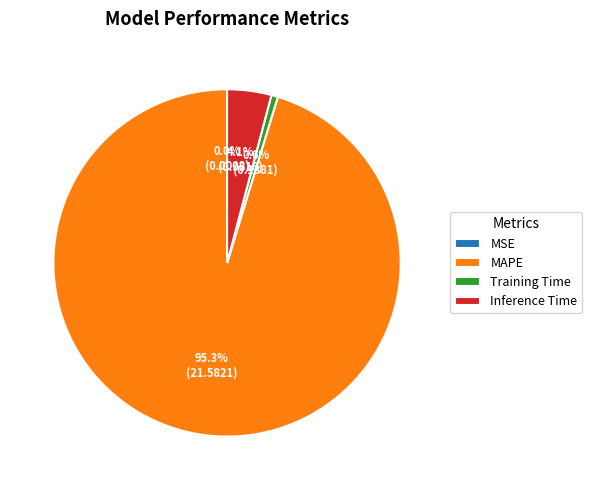

To the nearest percent, what percentage of the pie is Inference Time?

4%